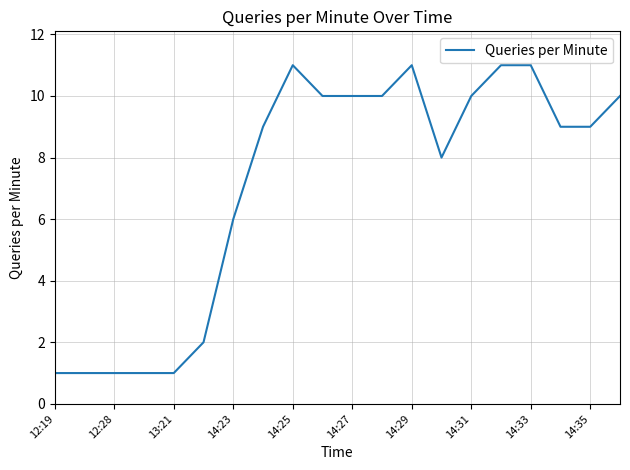

What is the greatest value displayed?

11